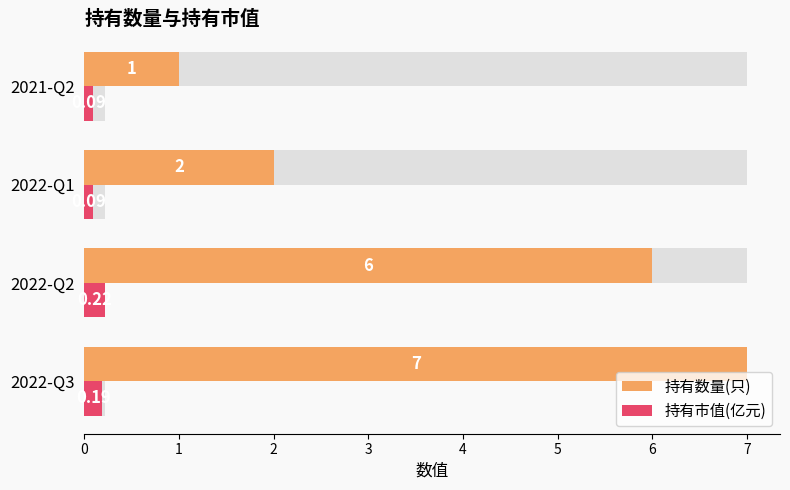

What is the greatest value displayed?

7.0